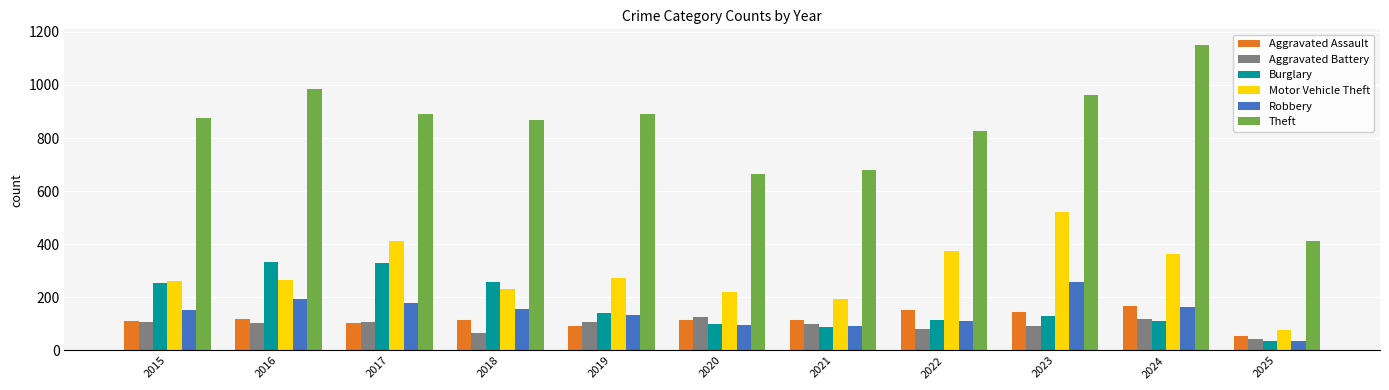

What is the minimum value shown in the chart?

35